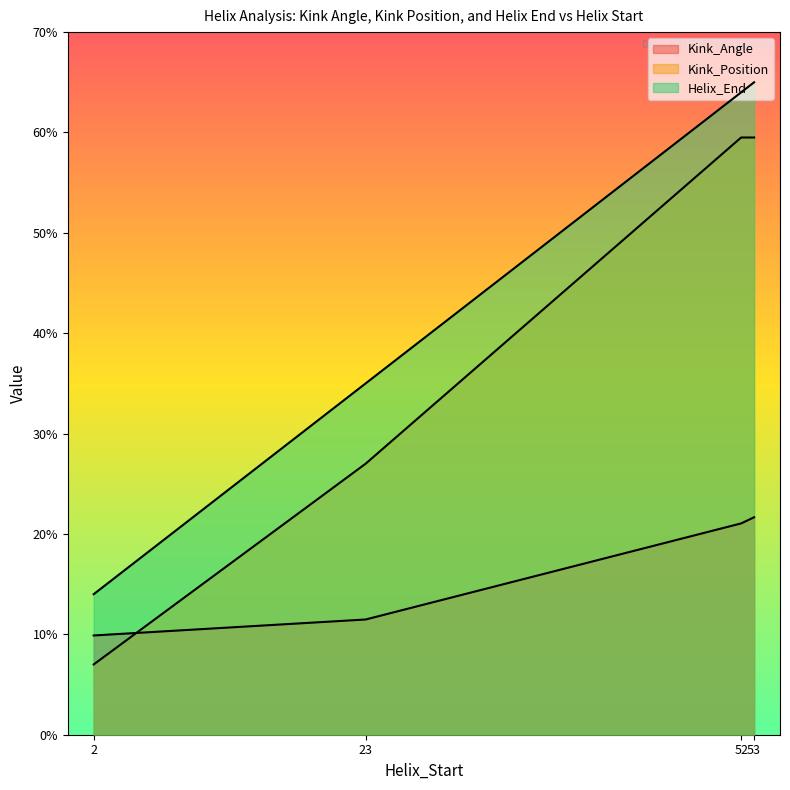

Between 23 and 53, which series saw the biggest shift?

Kink_Position